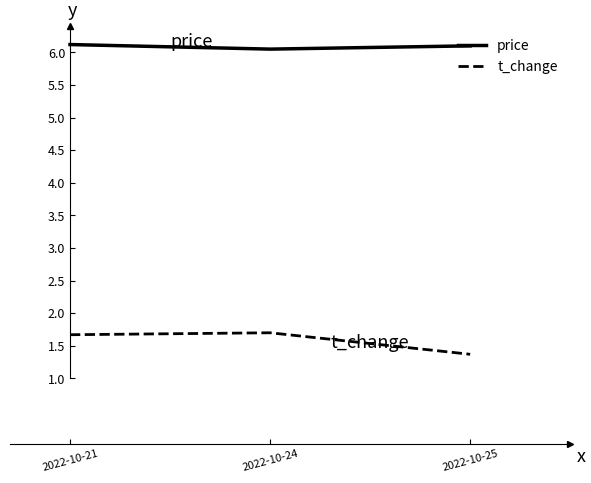

What is the sum of the price values at 2022-10-24 and 2022-10-21?

12.2